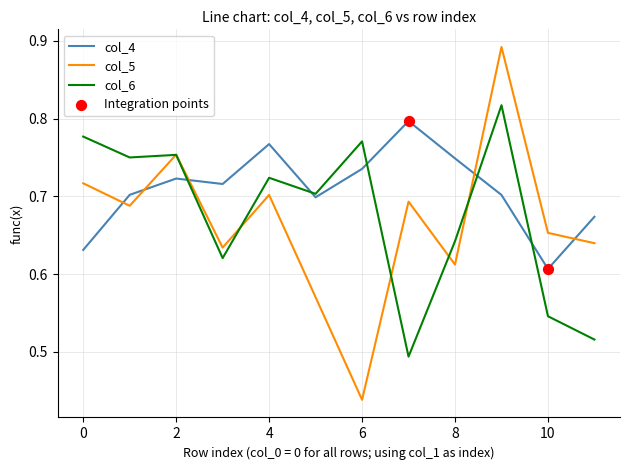

Which series has the largest total across all categories?

col_4